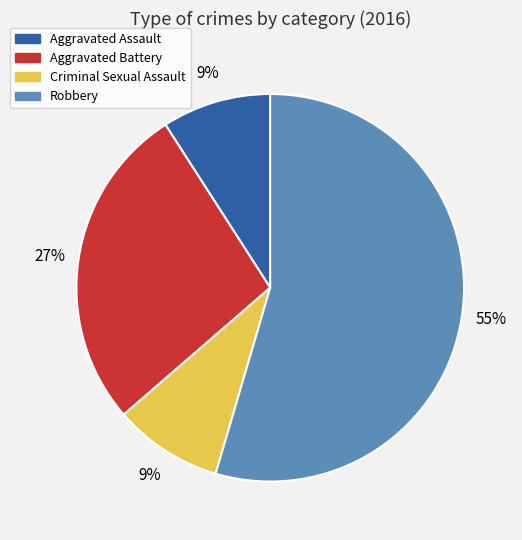

To the nearest percent, what portion does Robbery represent?

55%